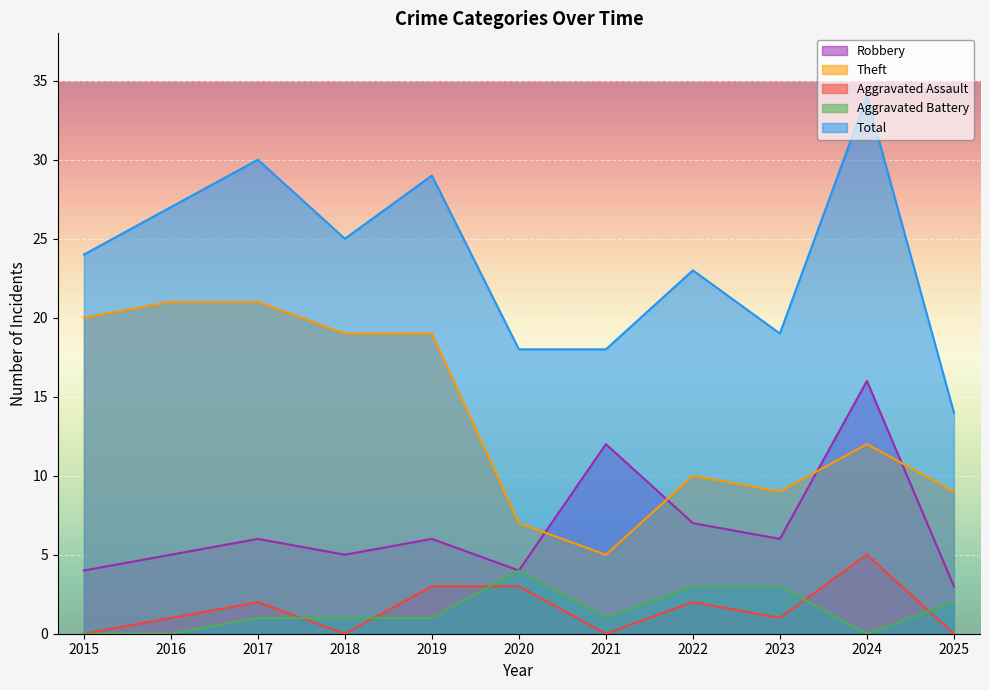

How many lines are shown in the chart?

5